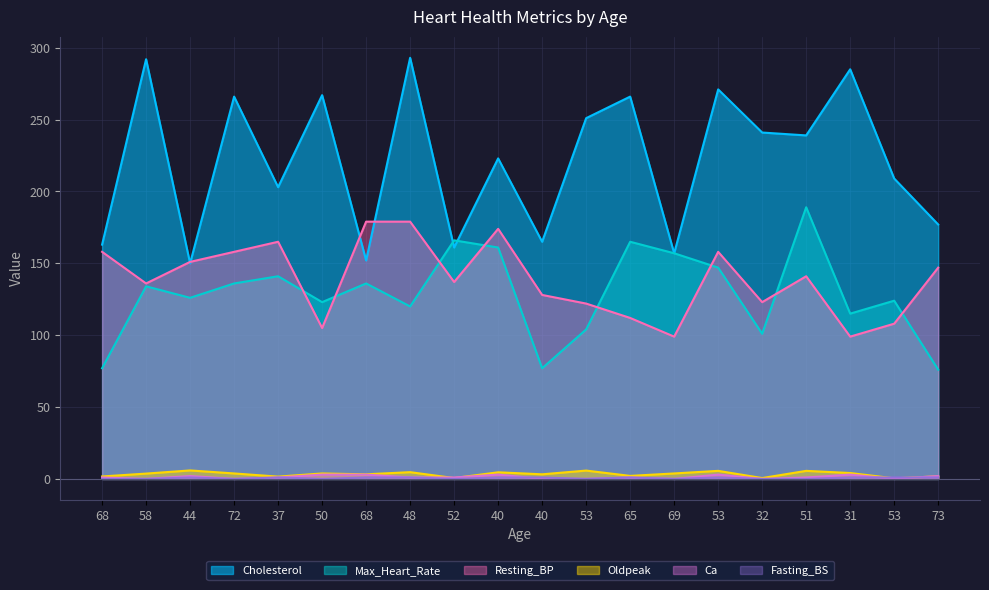

True or false: Fasting_BS has more than 1 interior local peaks.

True